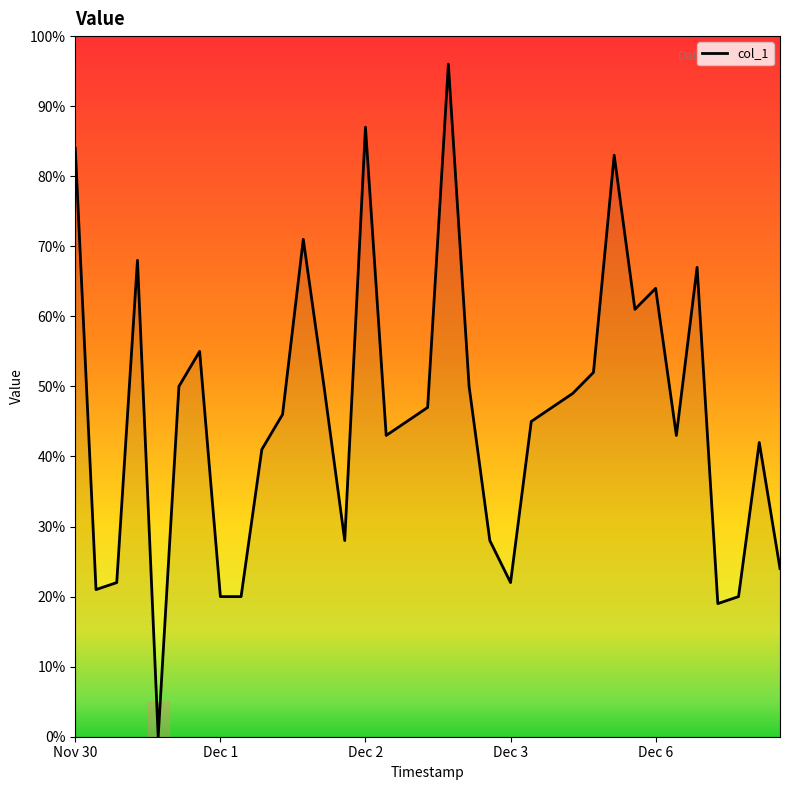

What is the maximum value shown in the chart?

96